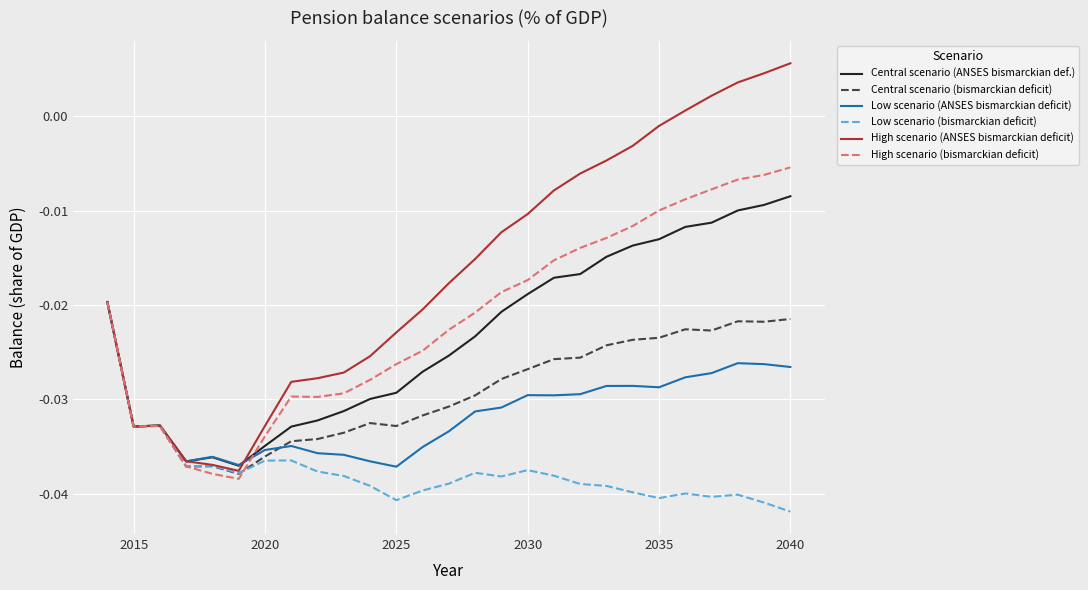

True or false: Low scenario (ANSES bismarckian deficit) has more than 0 points higher than both neighbors.

True